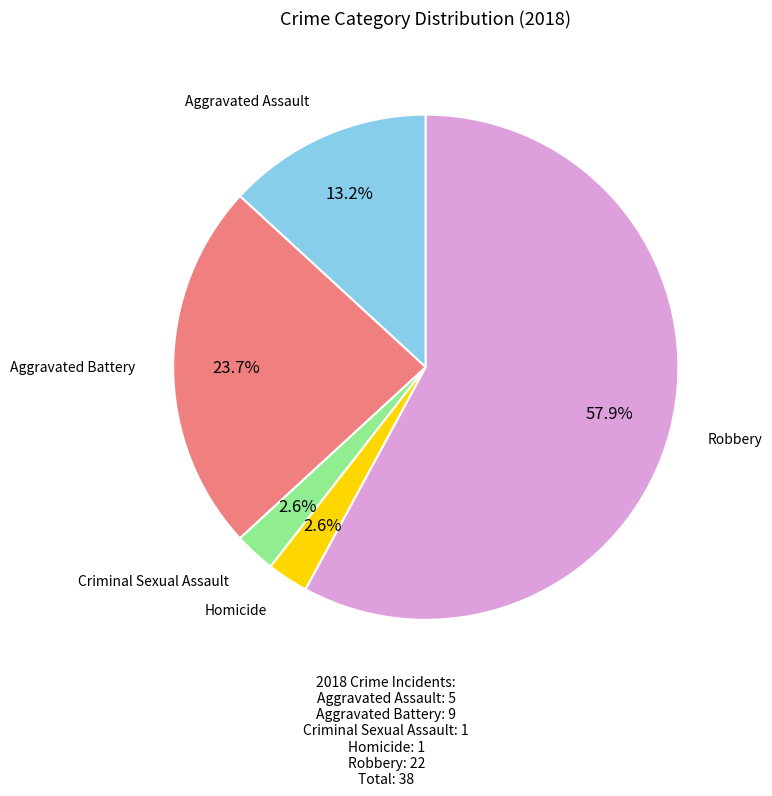

How many slices are in this pie chart?

5